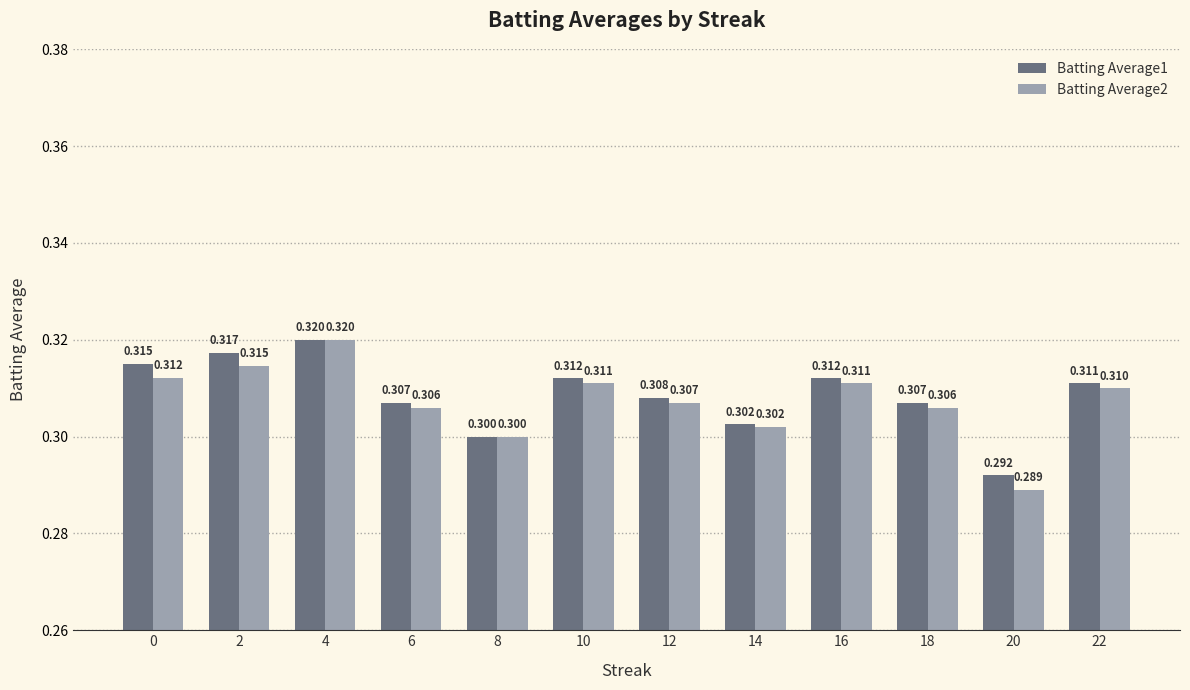

Is the value of Batting Average1 at 2 greater than the value of Batting Average2 at 4?

No